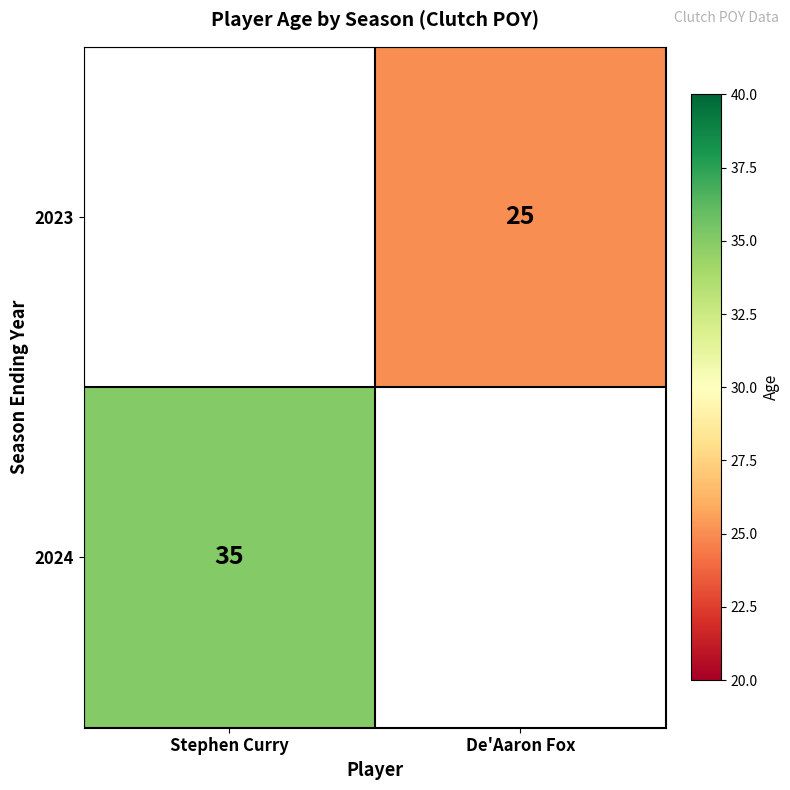

True or false: 2024 has a value of 35 at Stephen Curry.

True